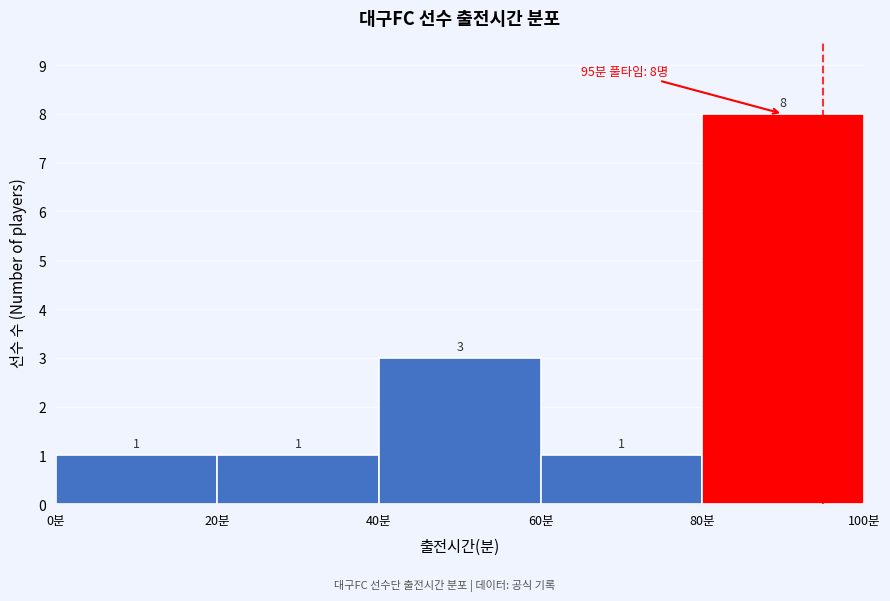

Reading left to right, list every bar in this chart as the range it spans on the x-axis followed by its height.

0 to 20: 1
20 to 40: 1
40 to 60: 3
60 to 80: 1
80 to 100: 8